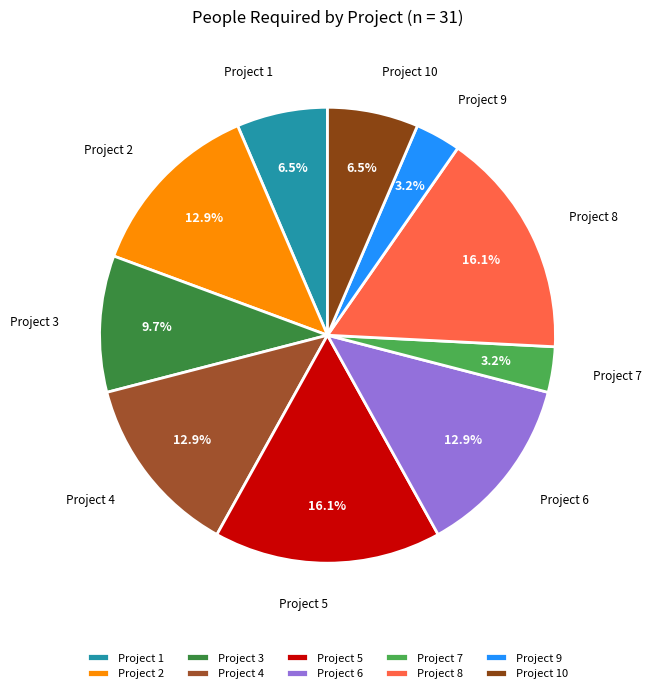

How many segments does this pie chart have?

10